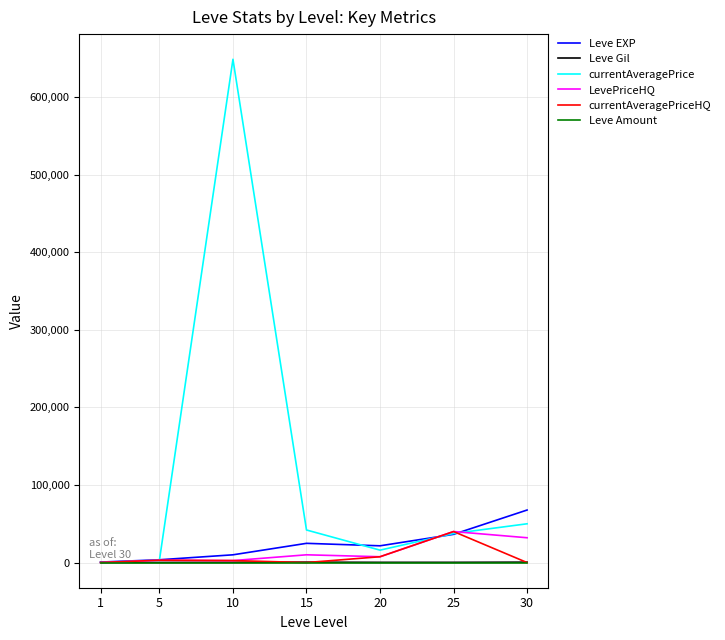

Which series has the widest spread of values?

currentAveragePrice